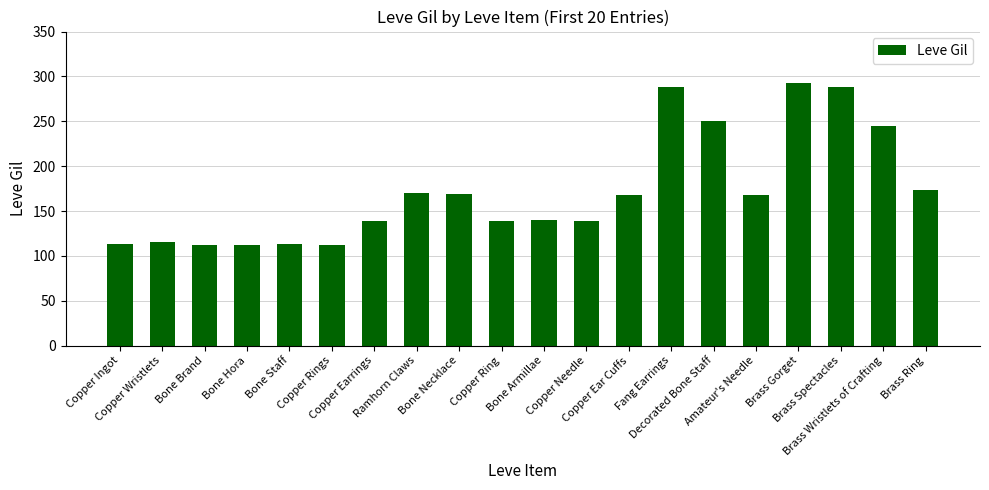

Does the chart contain any negative values?

No